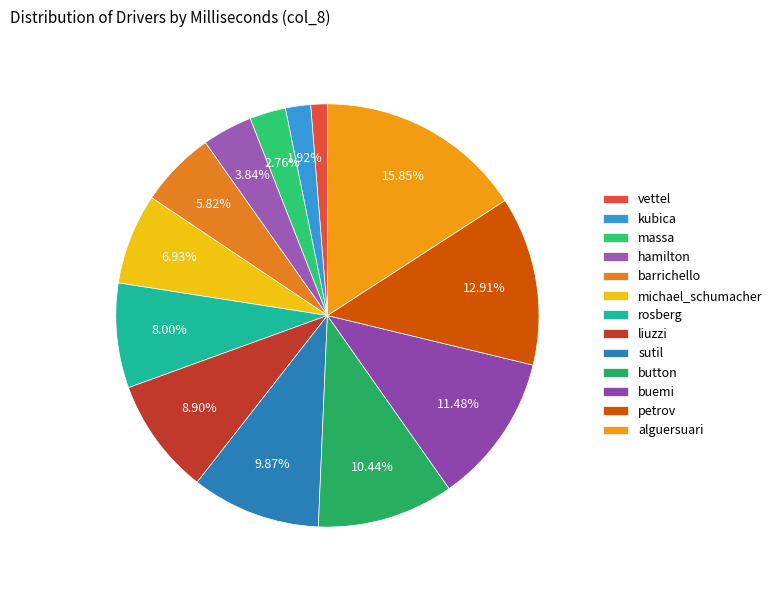

What is the largest slice in the pie chart?

alguersuari